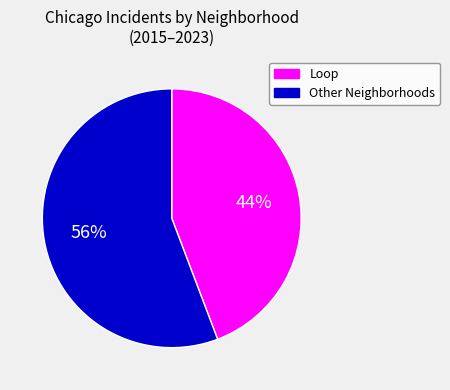

What percentage is the Other Neighborhoods slice, to the nearest percent?

56%